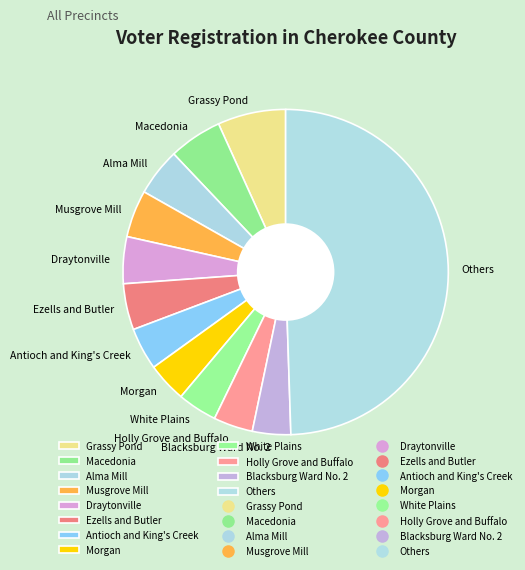

How many slices are in this pie chart?

12